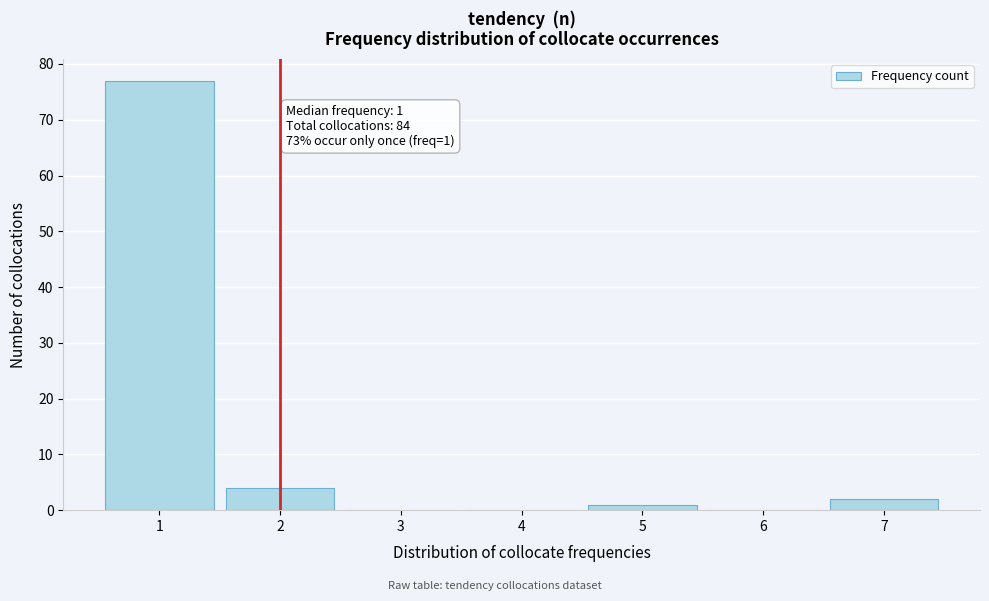

Which range on the x-axis has the tallest bar?

0.5 to 1.5